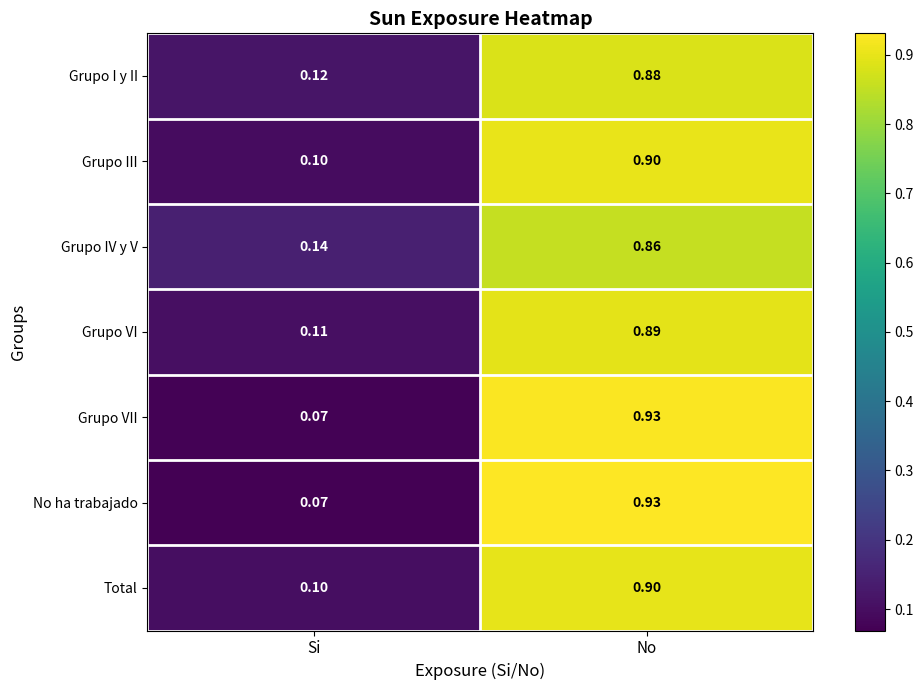

Which category has the lowest value across all series?

Si